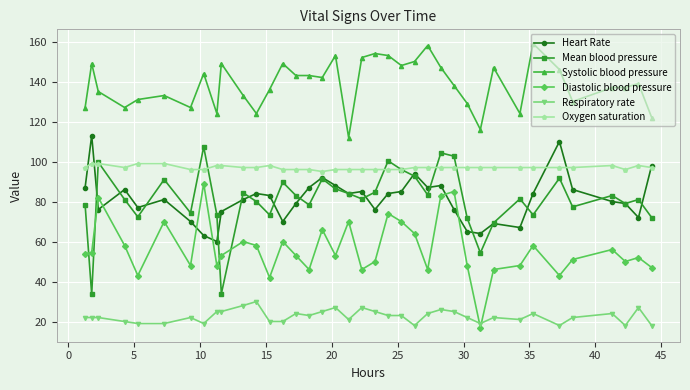

What is the value of the Respiratory rate point at the 6th from the left?

19.0